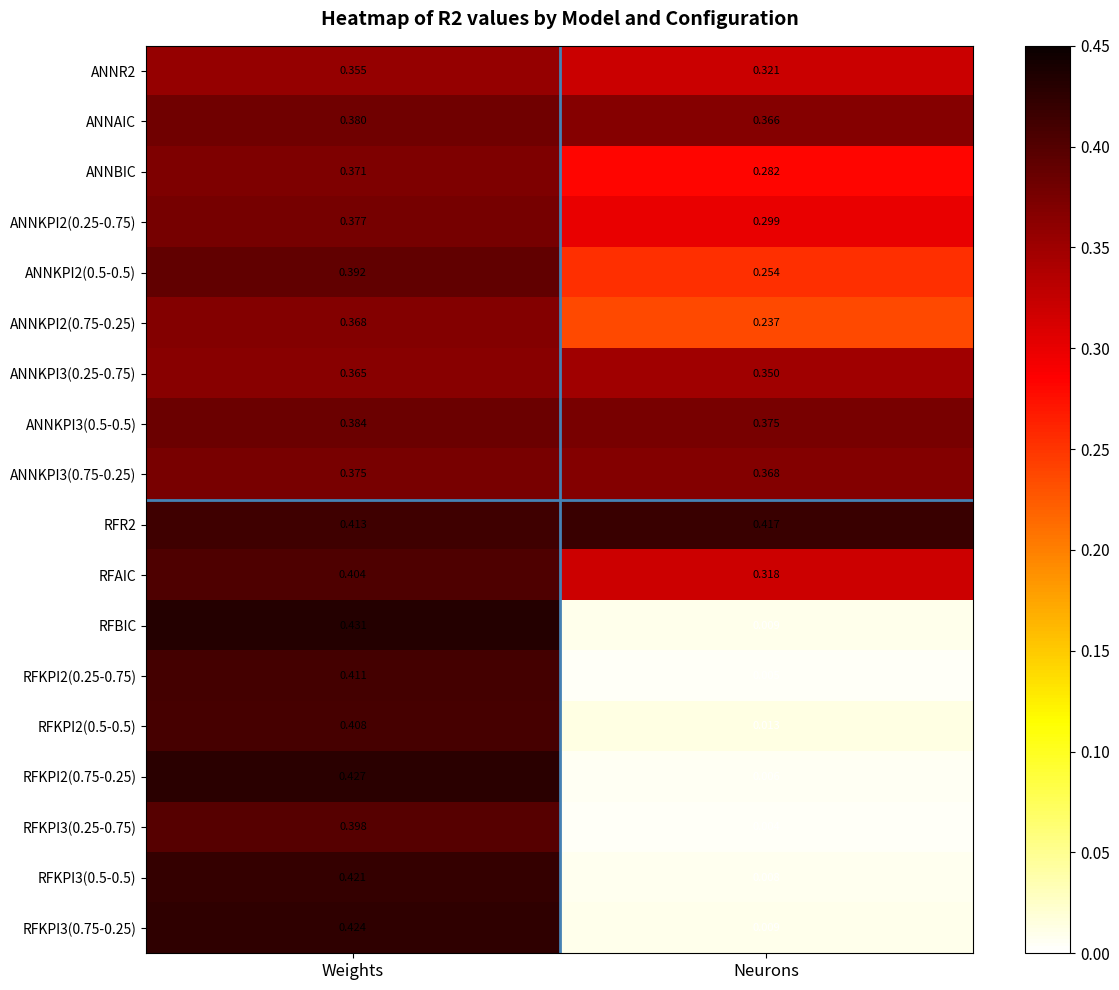

Which category has the lowest value in the ANNR2 series?

Neurons